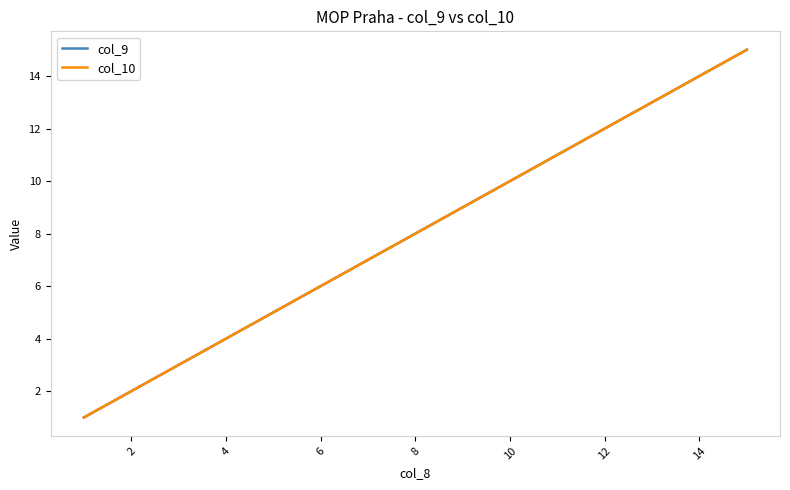

Does the chart have visible grid lines?

No